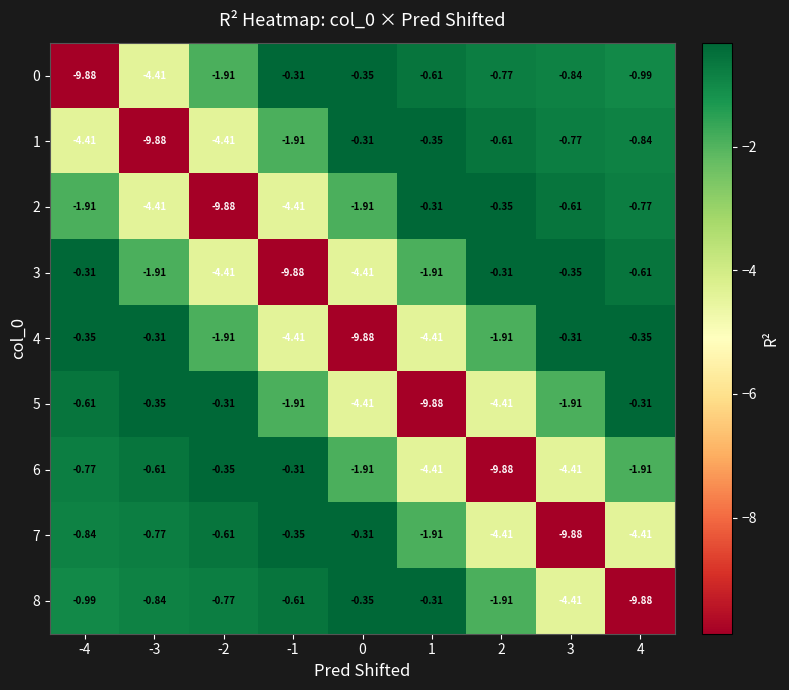

Between 0 and 4, which series saw the biggest shift?

4